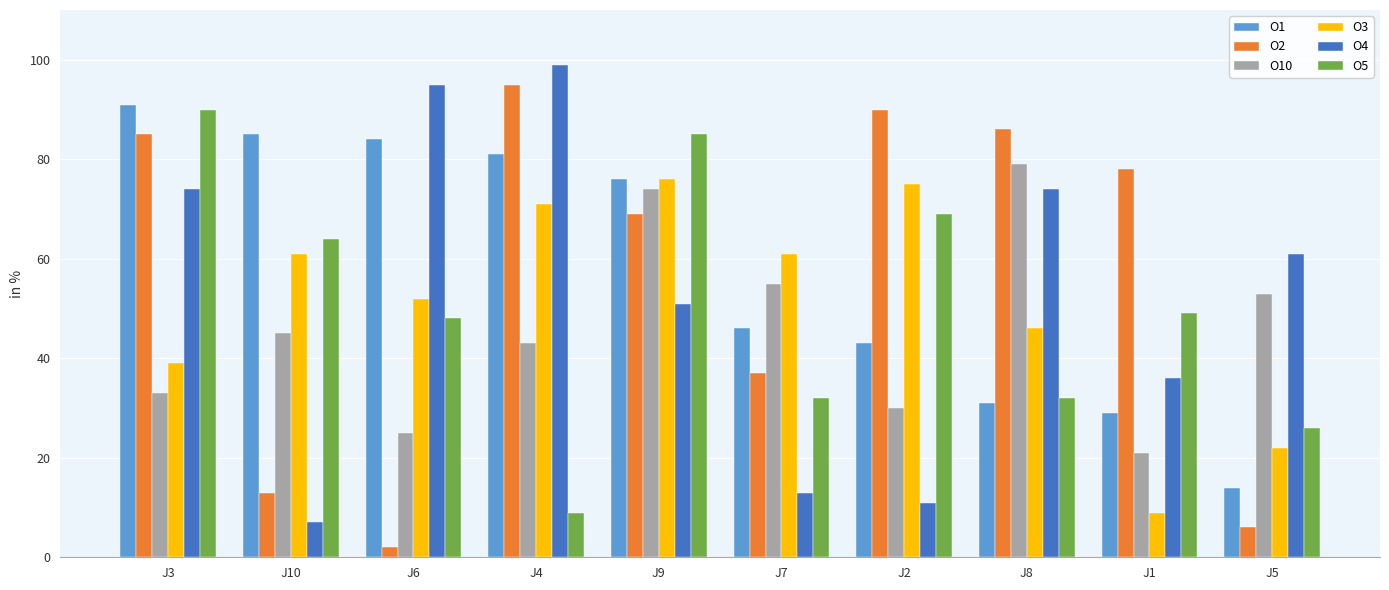

List the labels in order of O10 value, smallest first.

J1, J6, J2, J3, J4, J10, J5, J7, J9, J8